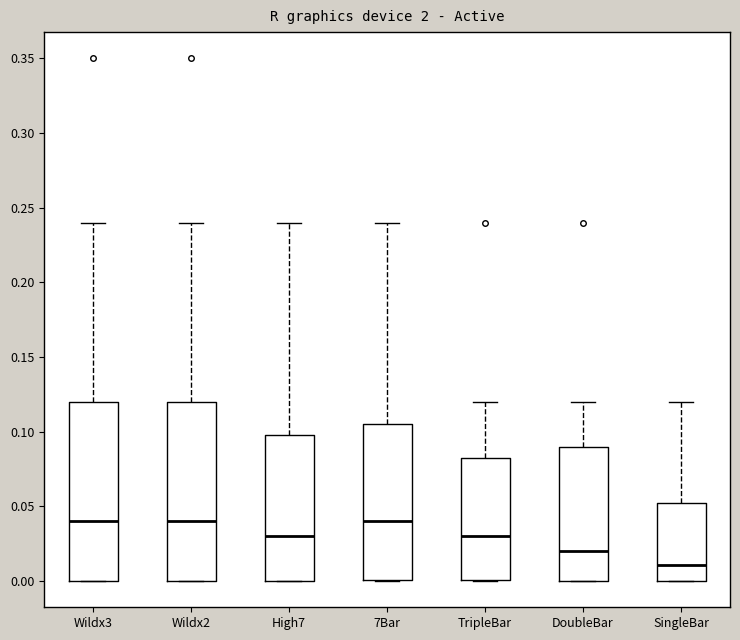

Reading left to right, read every box against the y-axis: the position of its median line, the range the box covers, and the ends of its whiskers. The values are not printed on the chart, so give them approximately, as read against the axis.

Wildx3: median 0.040, box 0.000 to 0.120, whiskers 0.000 to 0.240
Wildx2: median 0.040, box 0.000 to 0.120, whiskers 0.000 to 0.240
High7: median 0.030, box 0.000 to 0.100, whiskers 0.000 to 0.240
7Bar: median 0.040, box 0.000 to 0.105, whiskers 0.000 to 0.240
TripleBar: median 0.030, box 0.000 to 0.085, whiskers 0.000 to 0.120
DoubleBar: median 0.020, box 0.000 to 0.090, whiskers 0.000 to 0.120
SingleBar: median 0.010, box 0.000 to 0.055, whiskers 0.000 to 0.120